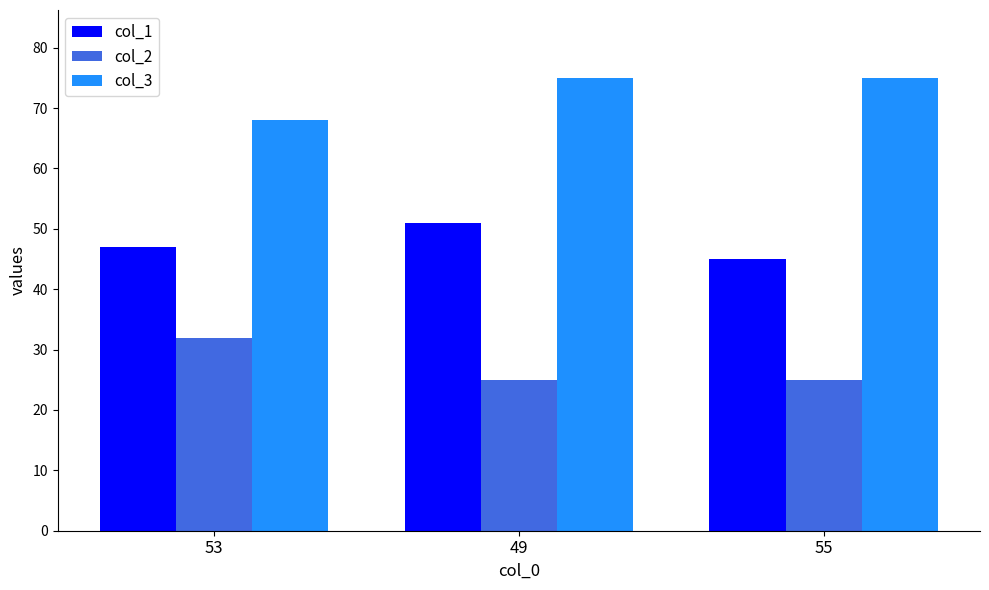

What is the value of the col_1 bar at the 1st from the left?

47